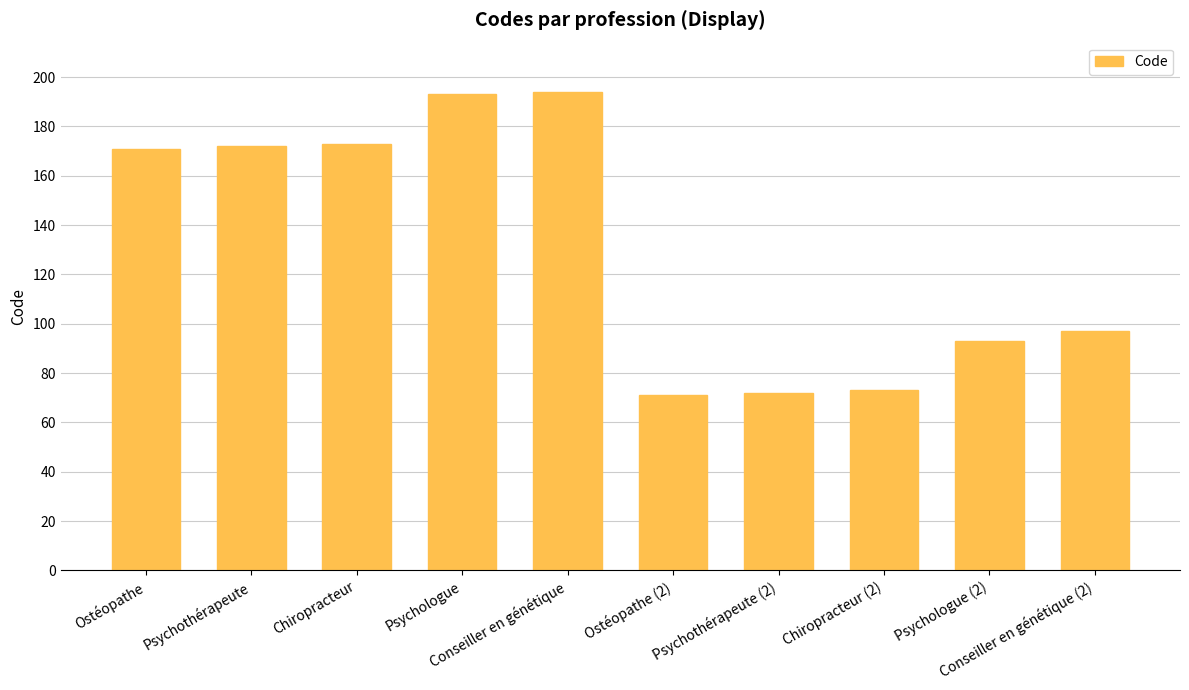

Which has a higher value, Ostéopathe (2) or Psychothérapeute?

Psychothérapeute